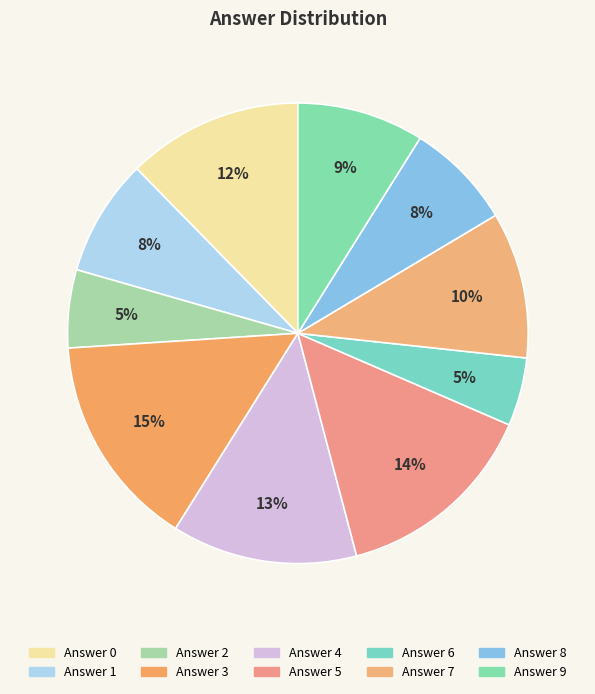

What is the smallest slice in the pie chart?

6